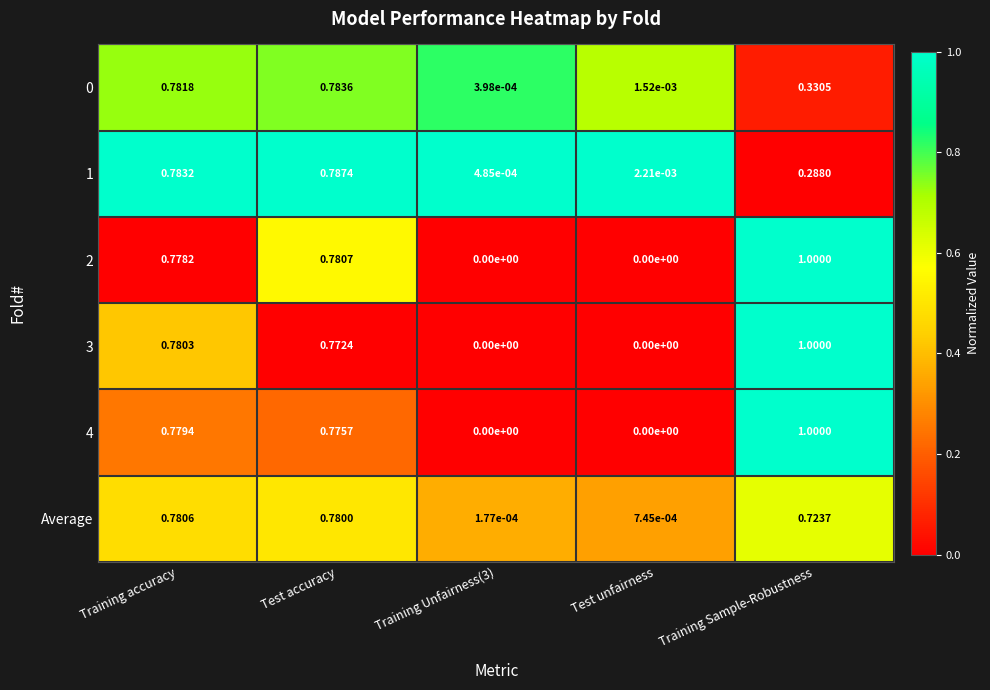

At which category is the sum across all series the highest?

Training accuracy